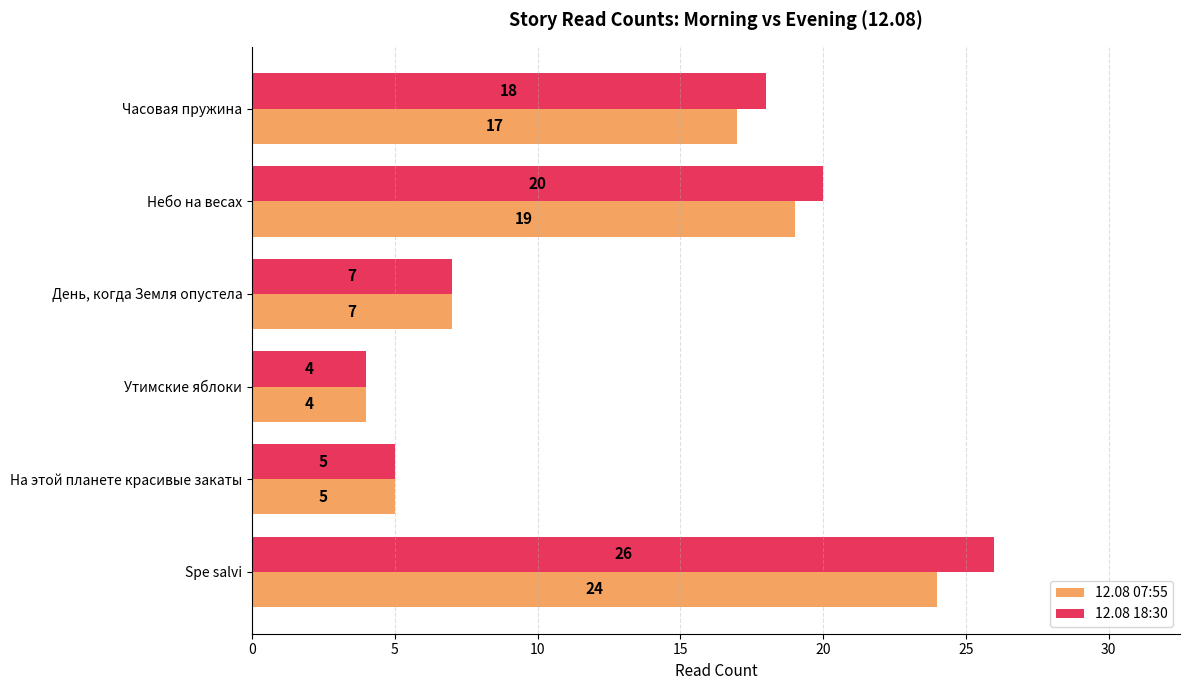

Is the value of 12.08 07:55 at День, когда Земля опустела greater than the value of 12.08 18:30 at На этой планете красивые закаты?

Yes